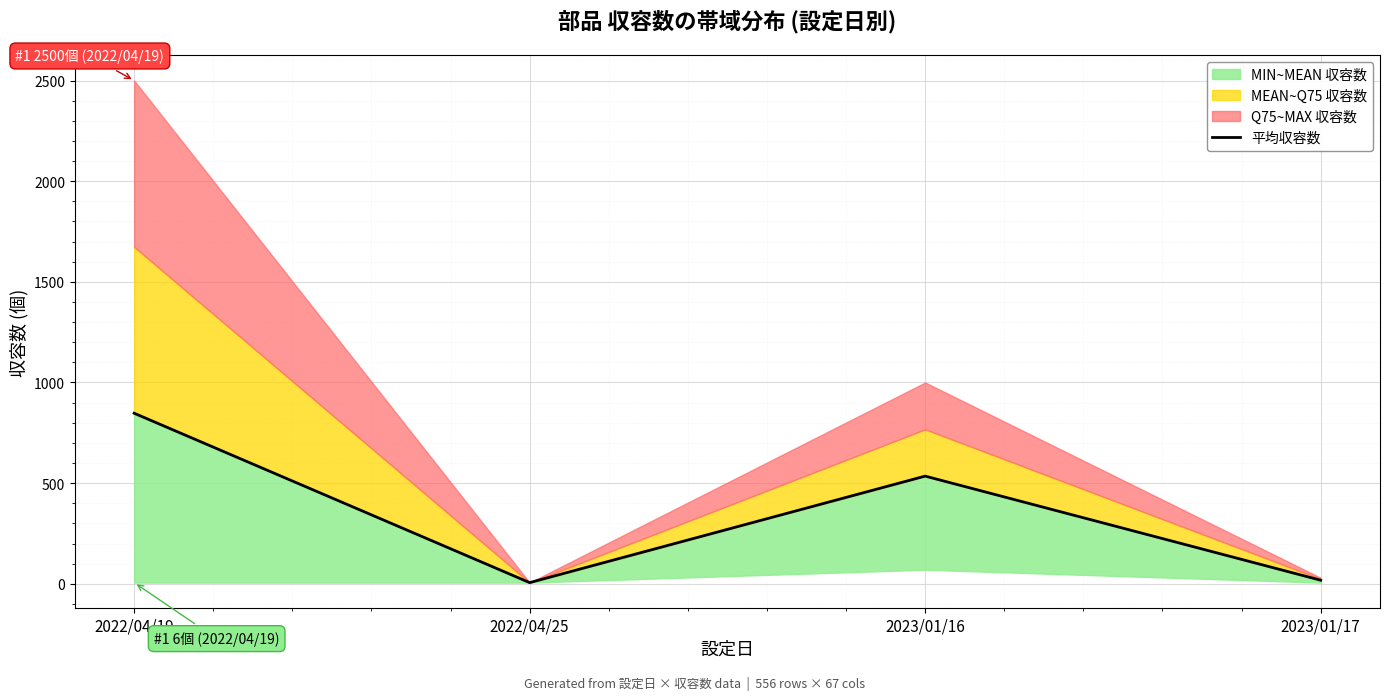

What is the change in value from 2022/04/25 to 2023/01/17?

+12.0